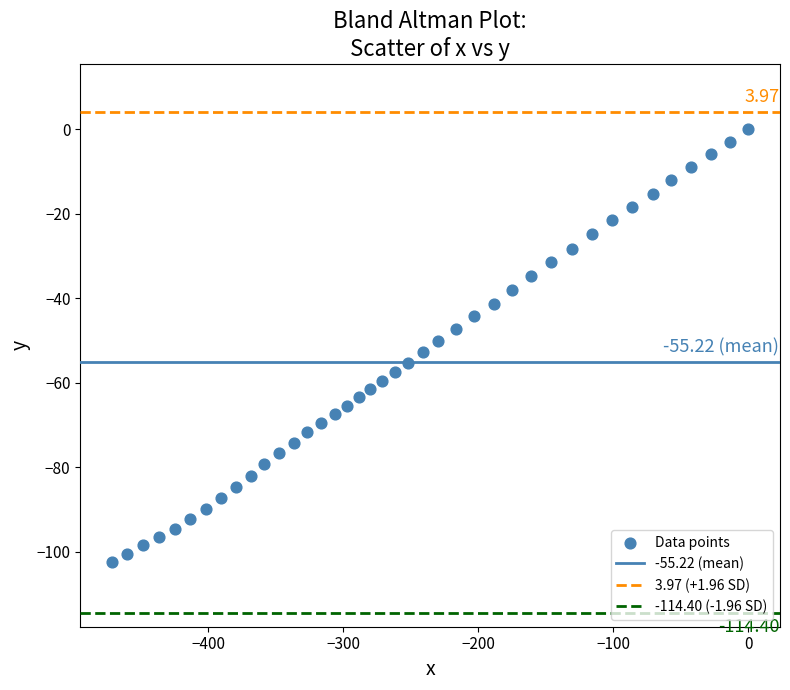

What is the range of Y values (max minus min)?

102.4